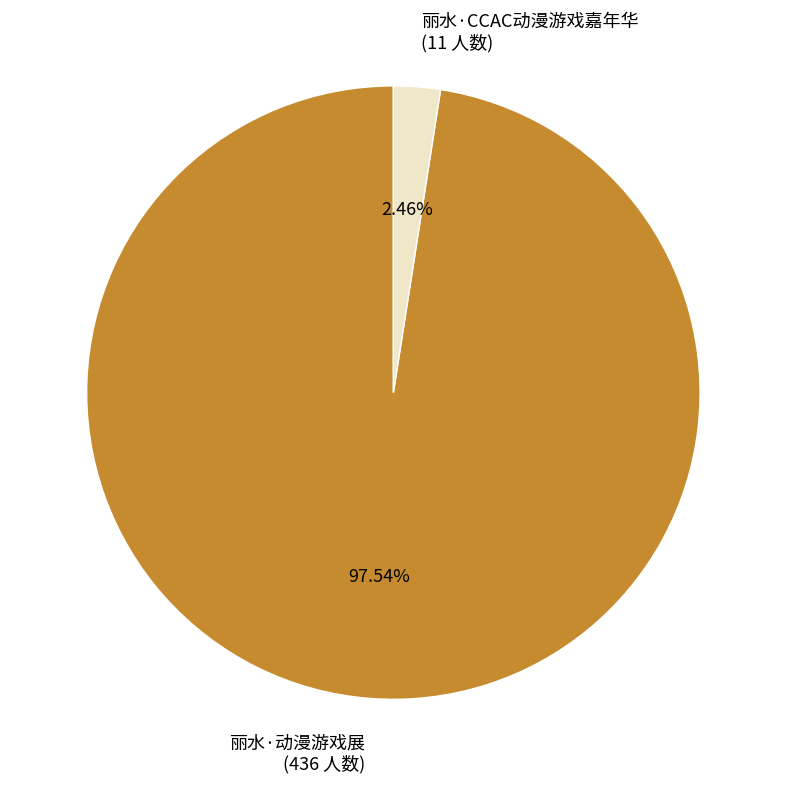

Is 丽水·动漫游戏展 the majority of the pie?

Yes